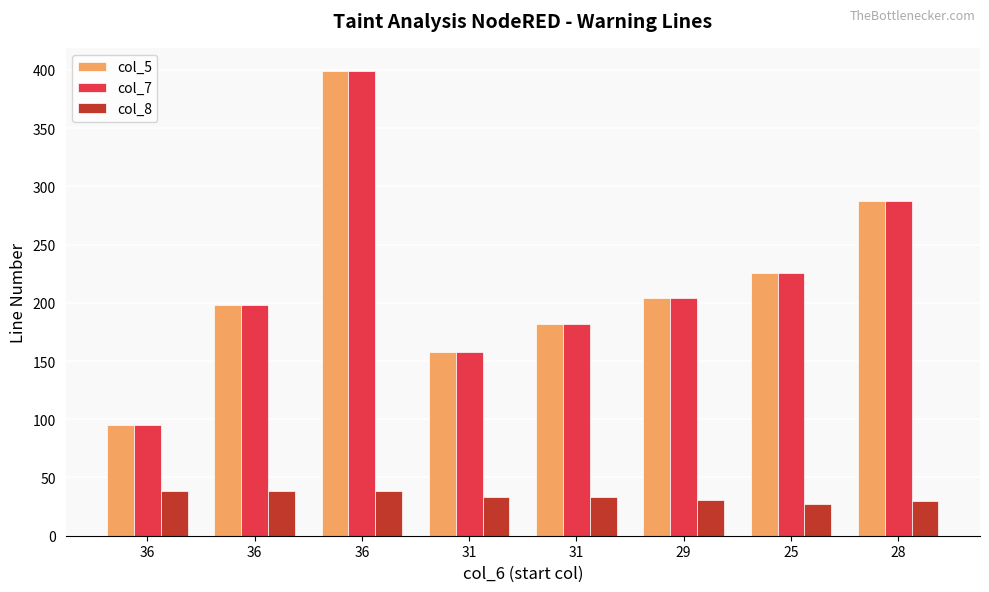

What are all the series names shown in the legend?

col_5, col_7, col_8